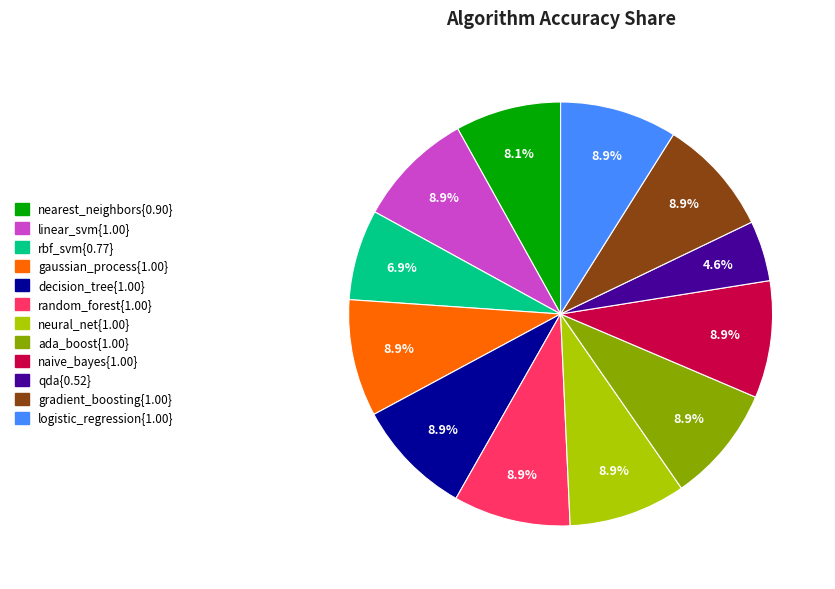

To the nearest percent, what is the average slice percentage?

8%